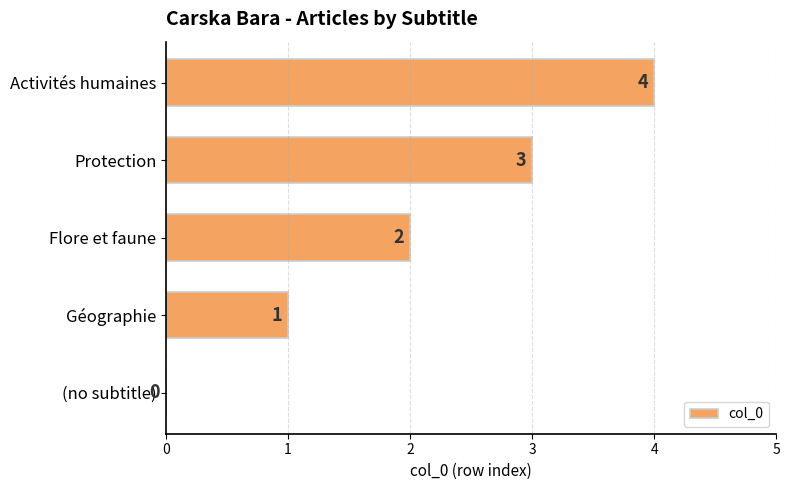

What is the maximum value shown in the chart?

4